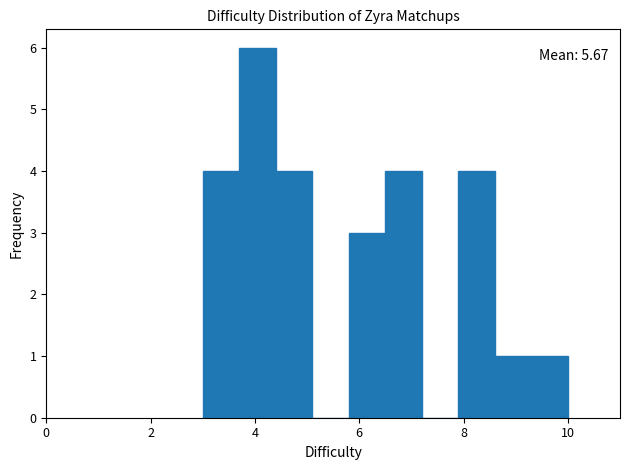

Read against the x-axis, roughly where is the centre of the tallest bar?

4.0